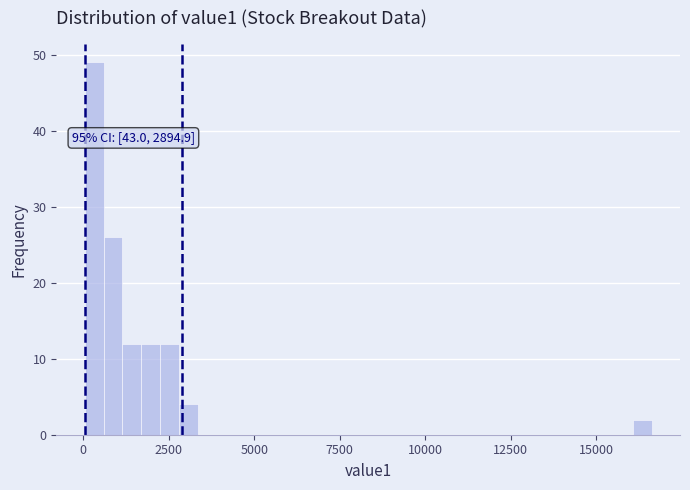

Around what value on the x-axis is the tallest bar? Give the approximate position of its centre, as read against the axis.

500